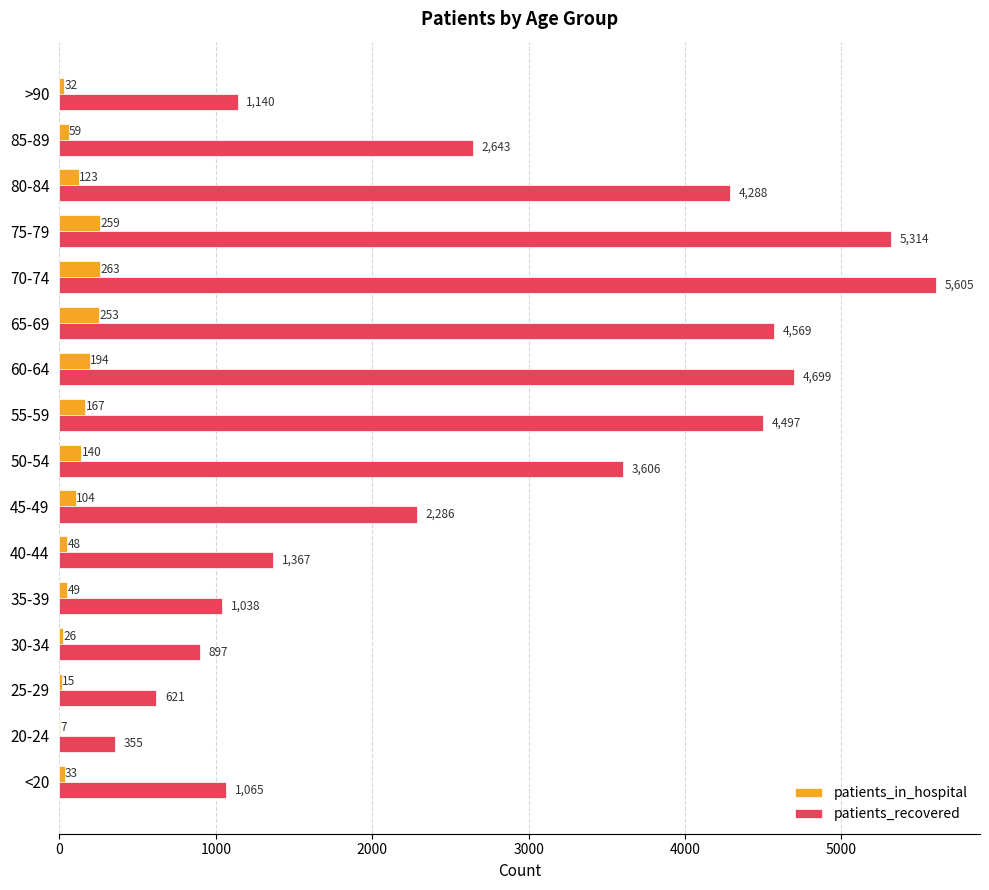

Which series has the largest range (max minus min)?

patients_recovered